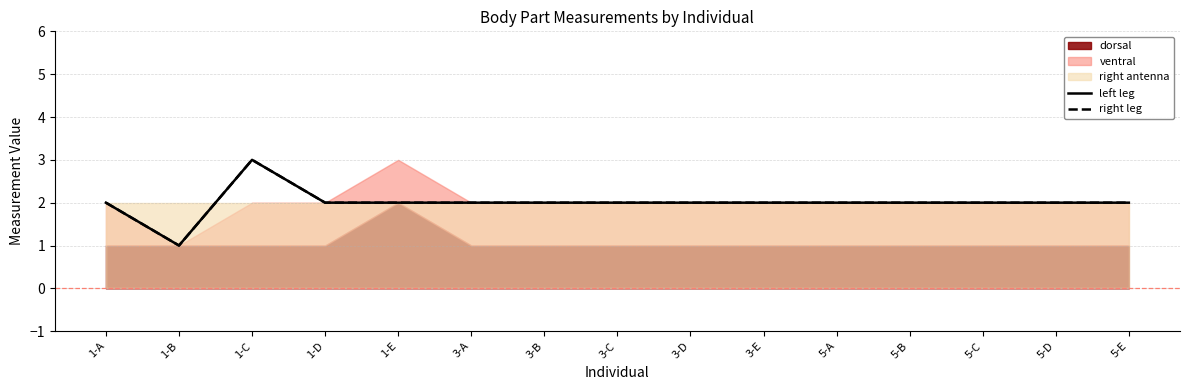

Does the chart display data point markers on the line(s)?

No